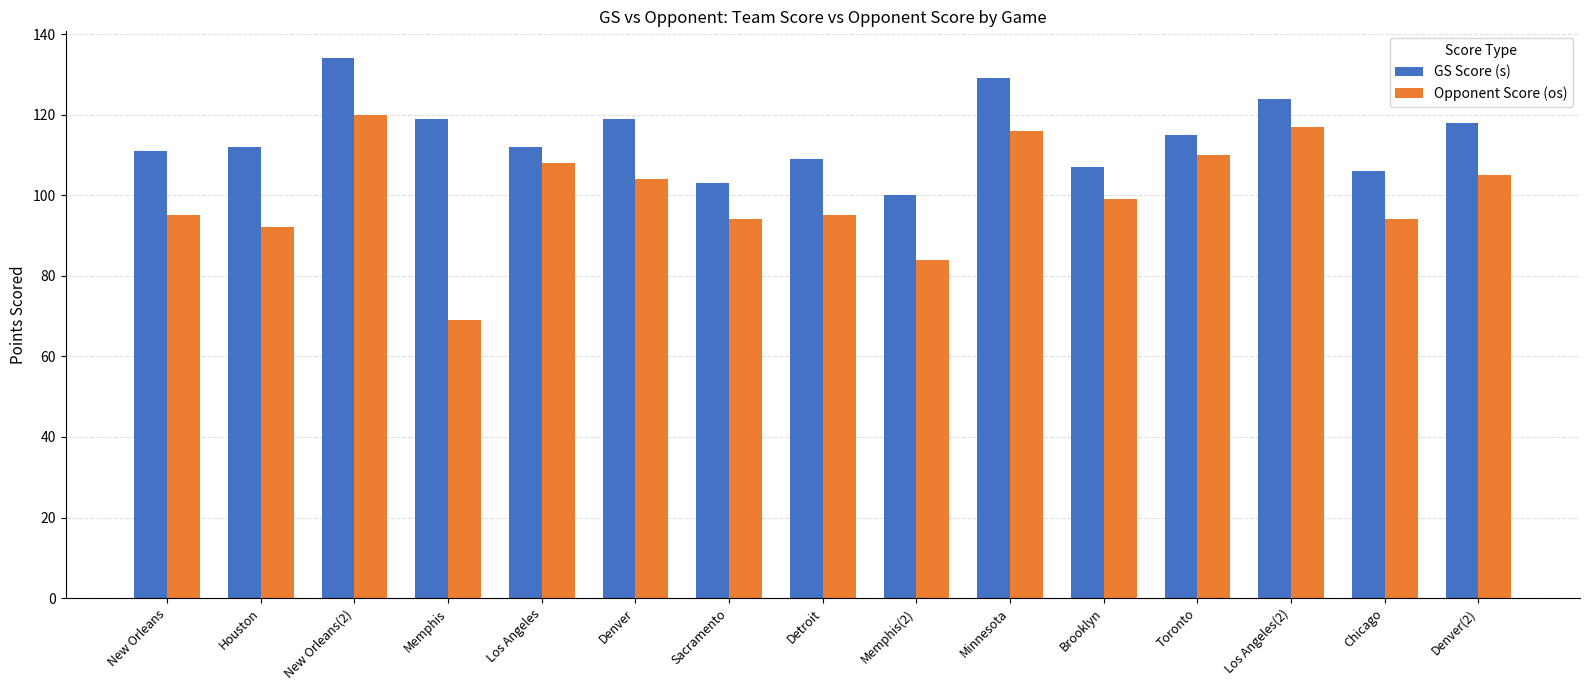

Rank the series by their average value, from lowest to highest.

Opponent Score (os), GS Score (s)